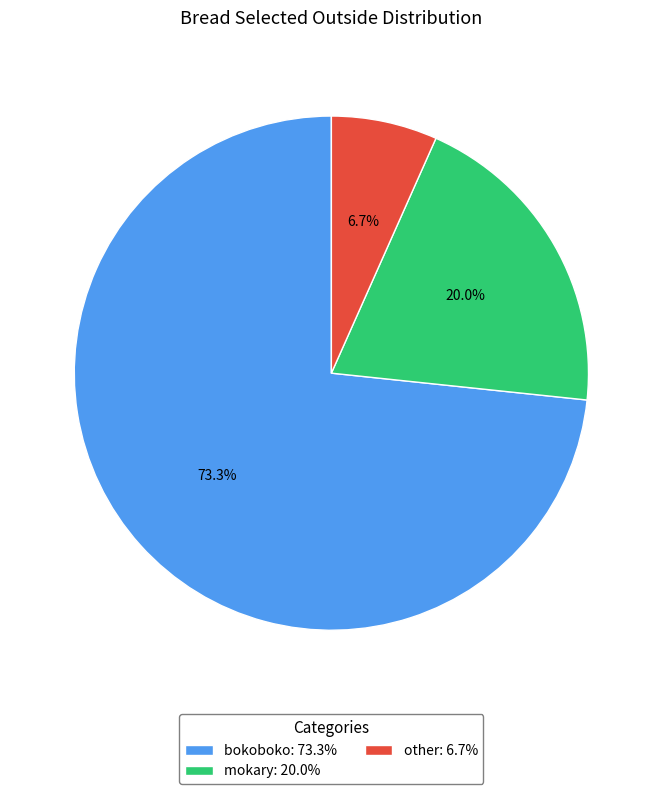

What is the ratio of the value at other to the value at bokoboko?

0.1